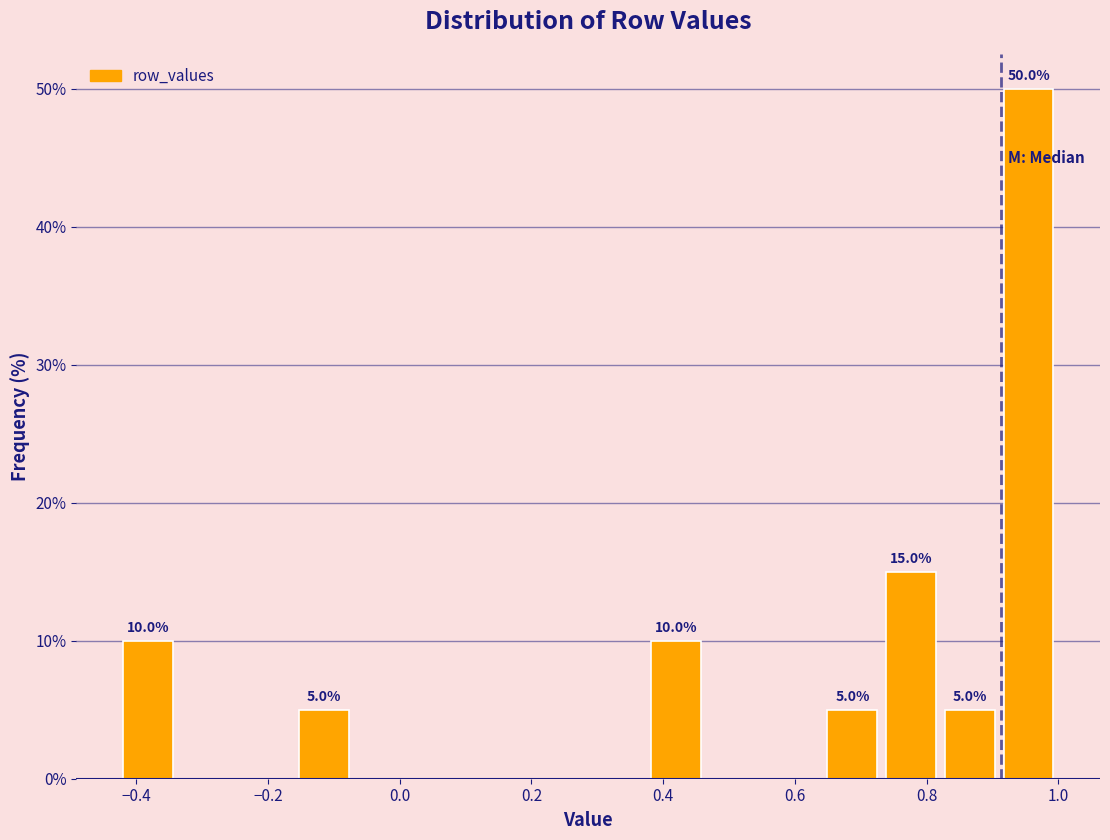

Which range on the x-axis has the tallest bar?

0.92 to 1.00